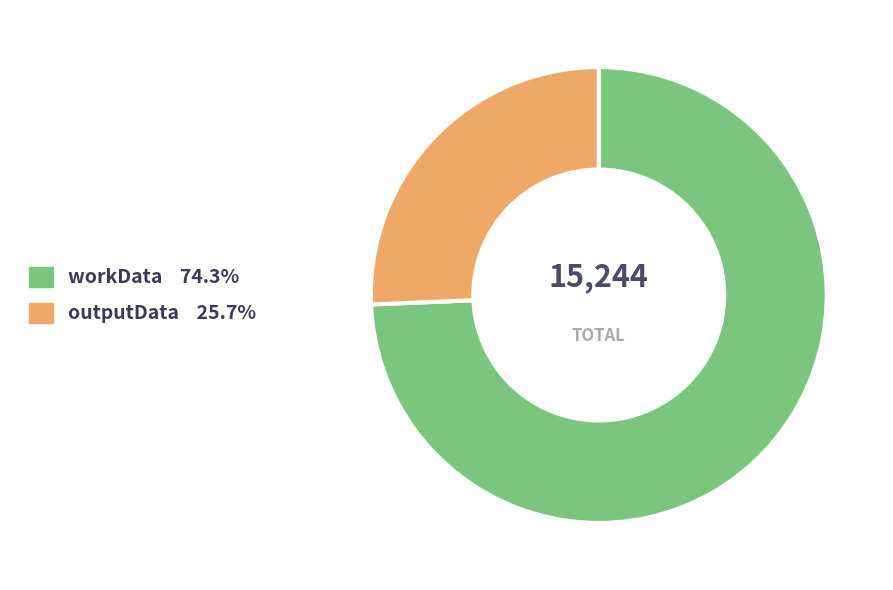

Rank the categories by value from highest to lowest.

workData, outputData